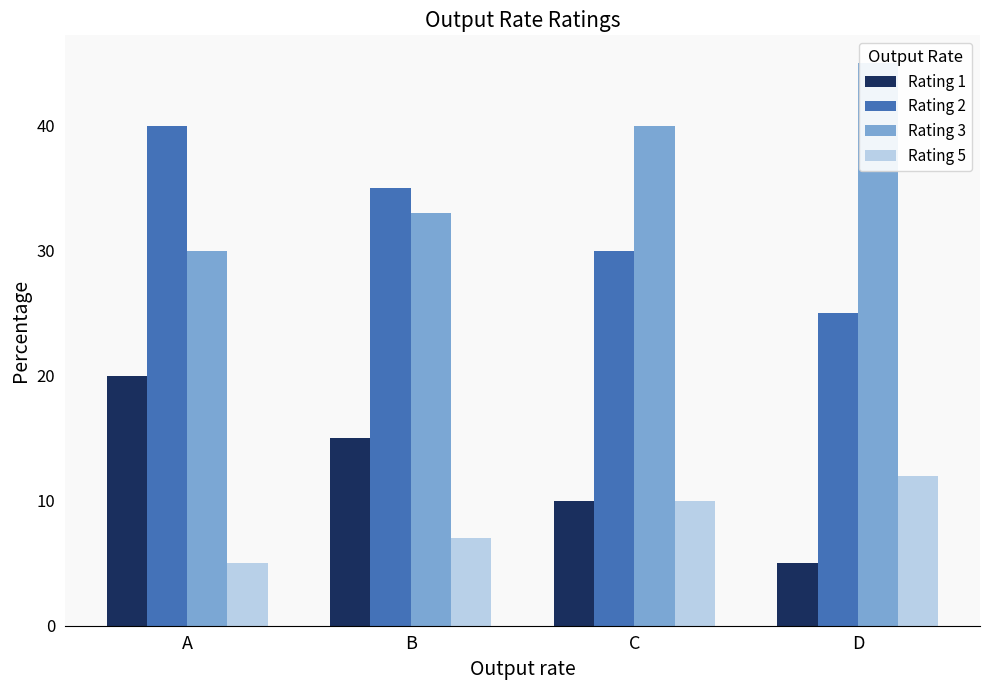

What is the difference between the second highest and second lowest values in the Rating 5 series?

3